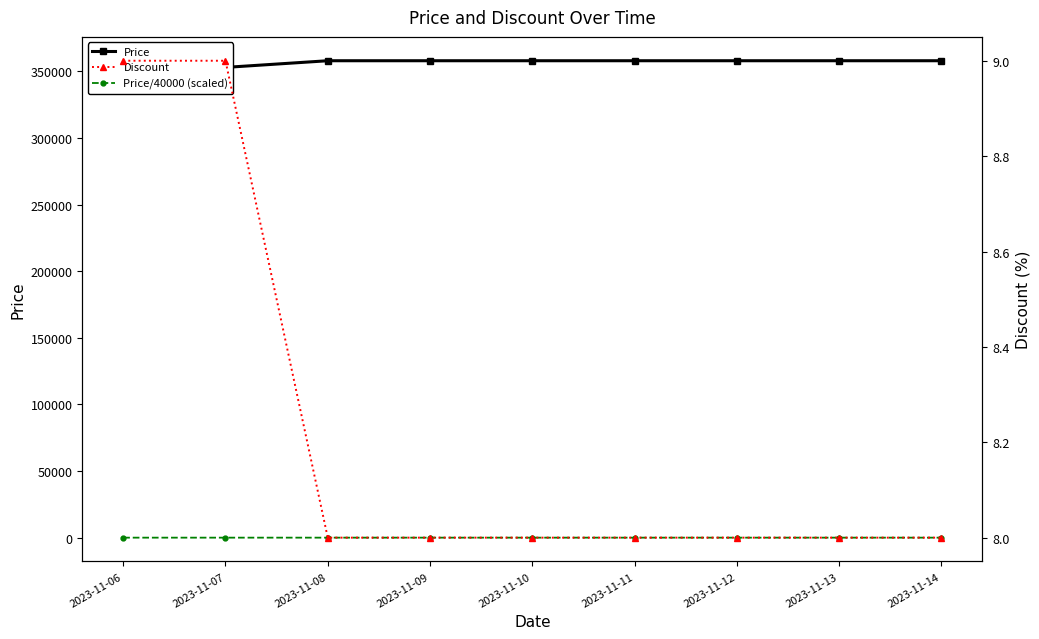

What is the highest value of the Price/40000 (scaled) series?

8.9